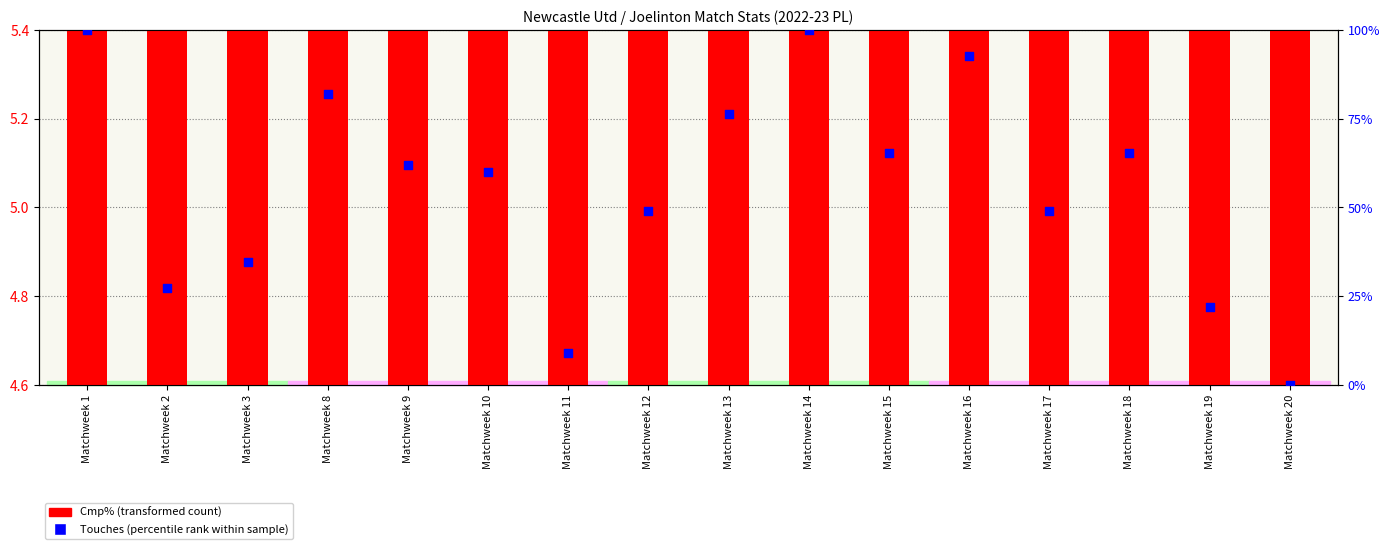

Which series has the largest total across all categories?

Touches percentile rank